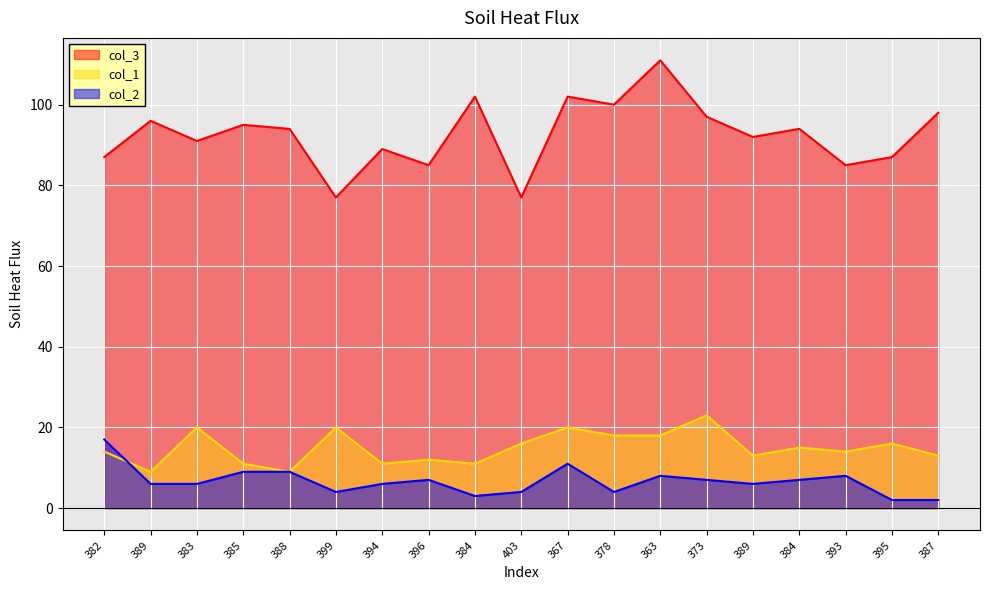

True or false: col_3 has more than 0 interior local peaks.

True